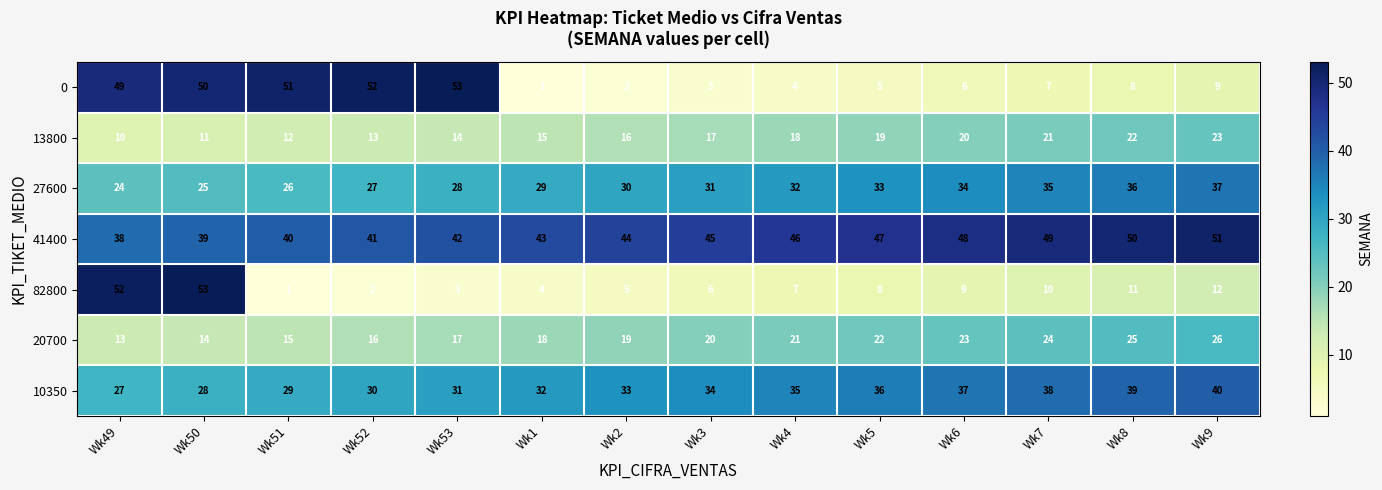

At which label is 13800 closest to 16?

Wk2